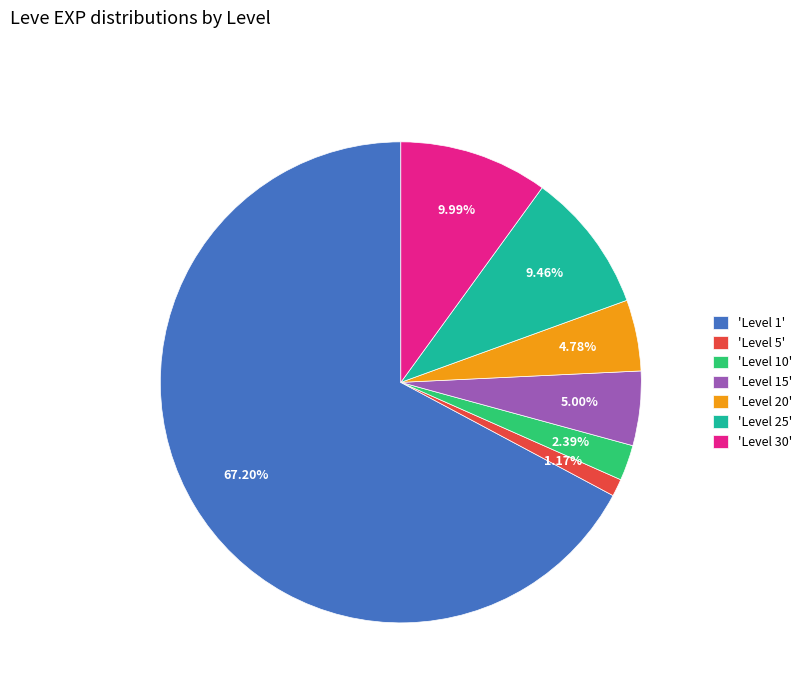

Count the number of slices in the pie.

7